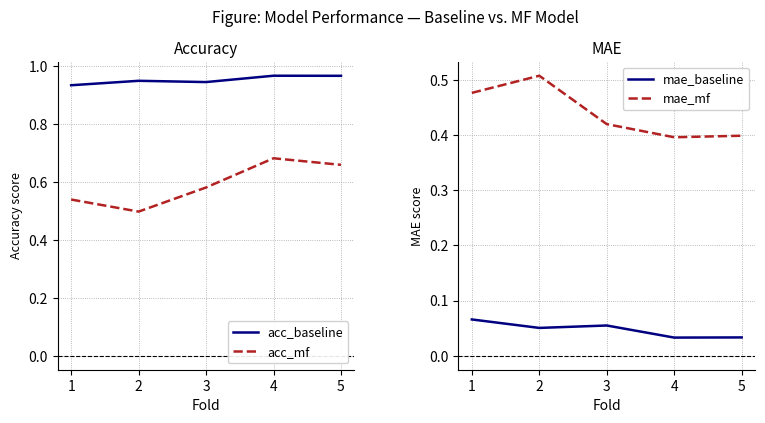

What is the difference between the mae_mf values at 5 and 1?

0.1